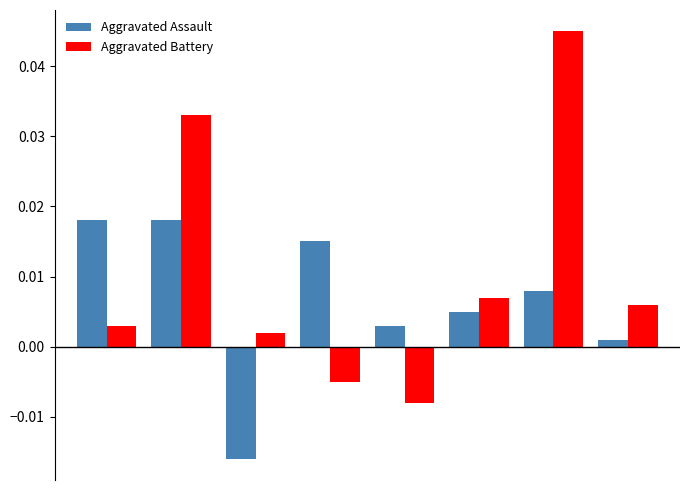

How many categories are shown in the chart?

8